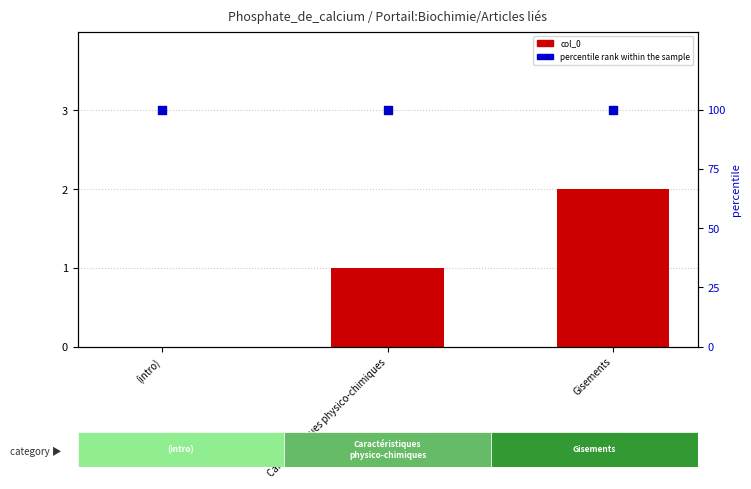

Which series has the largest total across all categories?

percentile rank within the sample